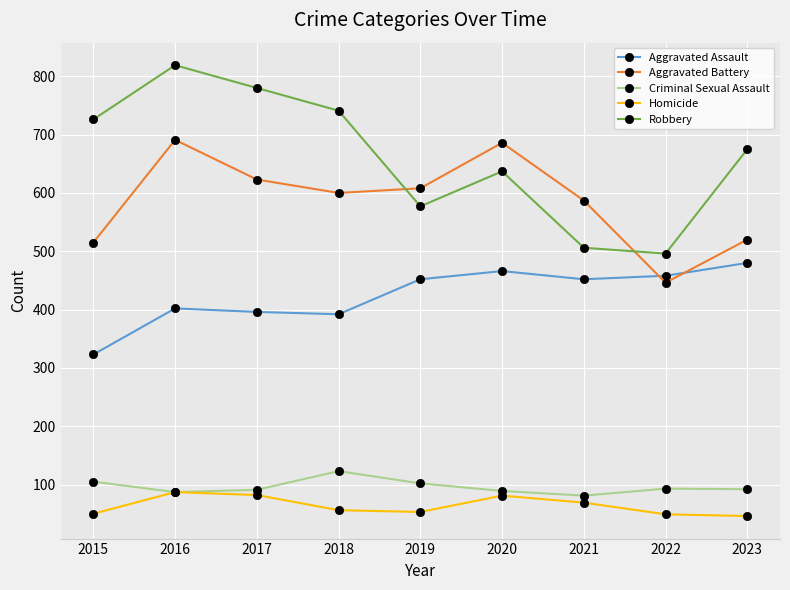

What is the difference between the maximum and second lowest values in the Robbery series?

313